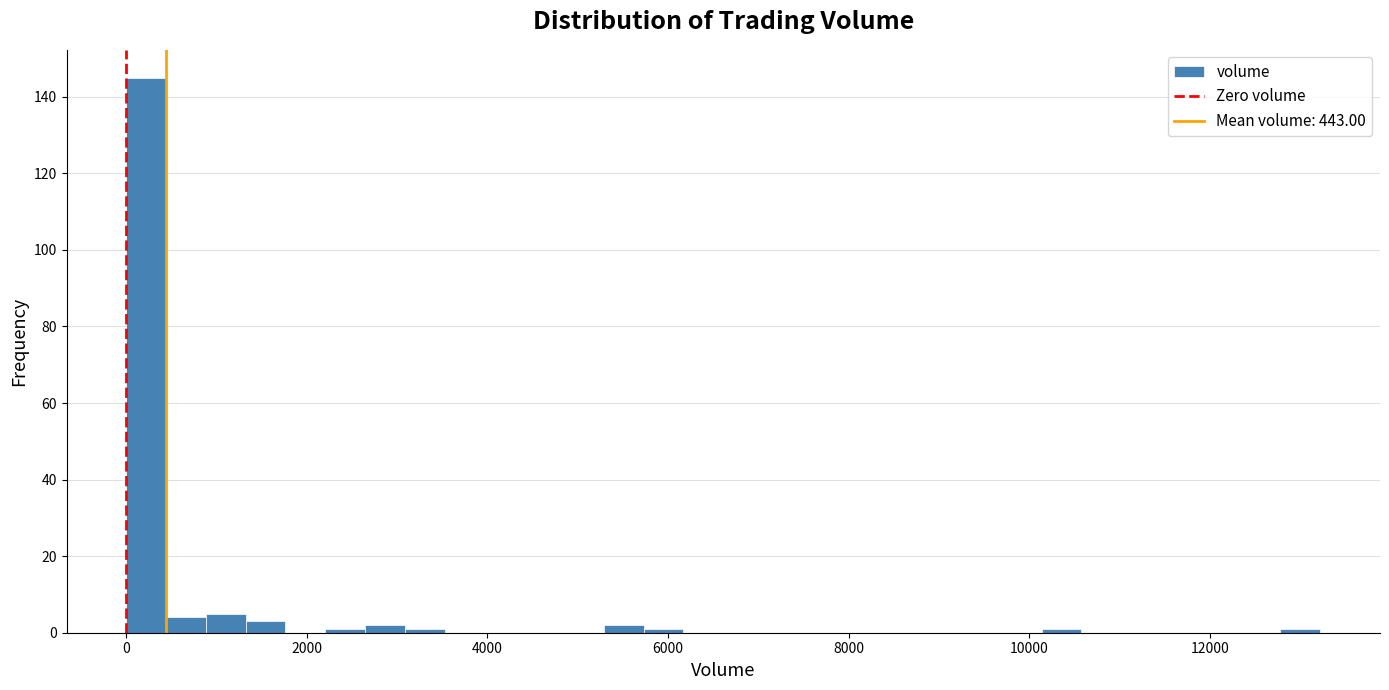

Around what value on the x-axis is the tallest bar? Give the approximate position of its centre, as read against the axis.

200